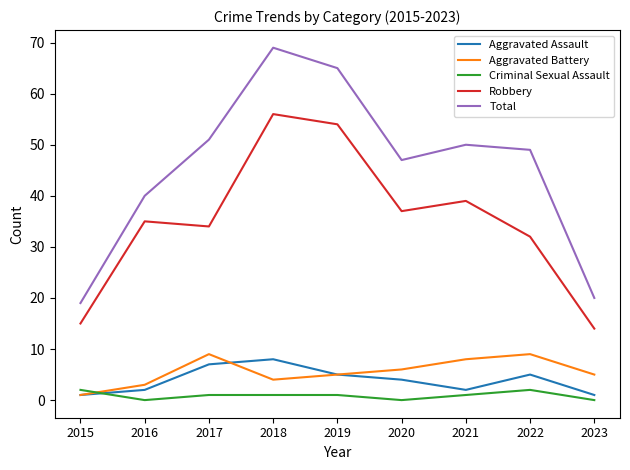

True or false: Robbery has a value of 39 at 2021.

True